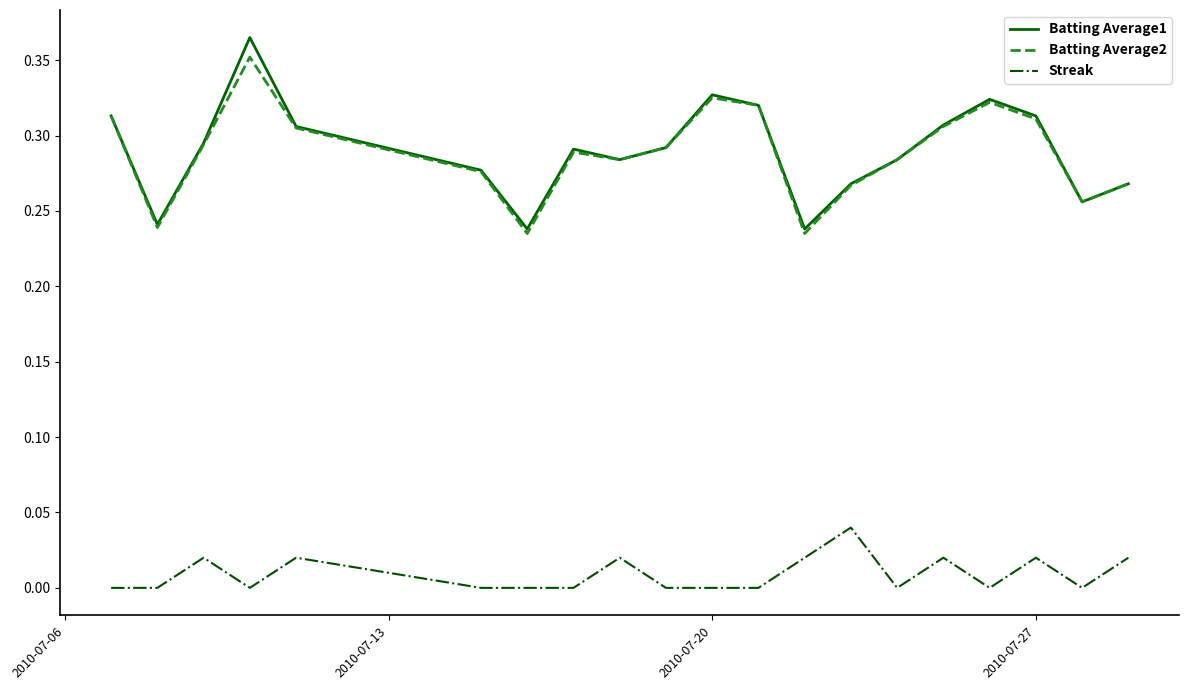

True or false: Batting Average2 and Streak cross at least once.

False